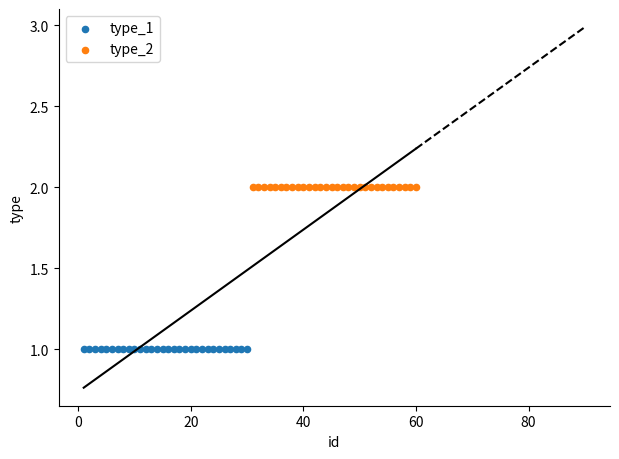

Which series reaches the maximum Y coordinate?

type_2